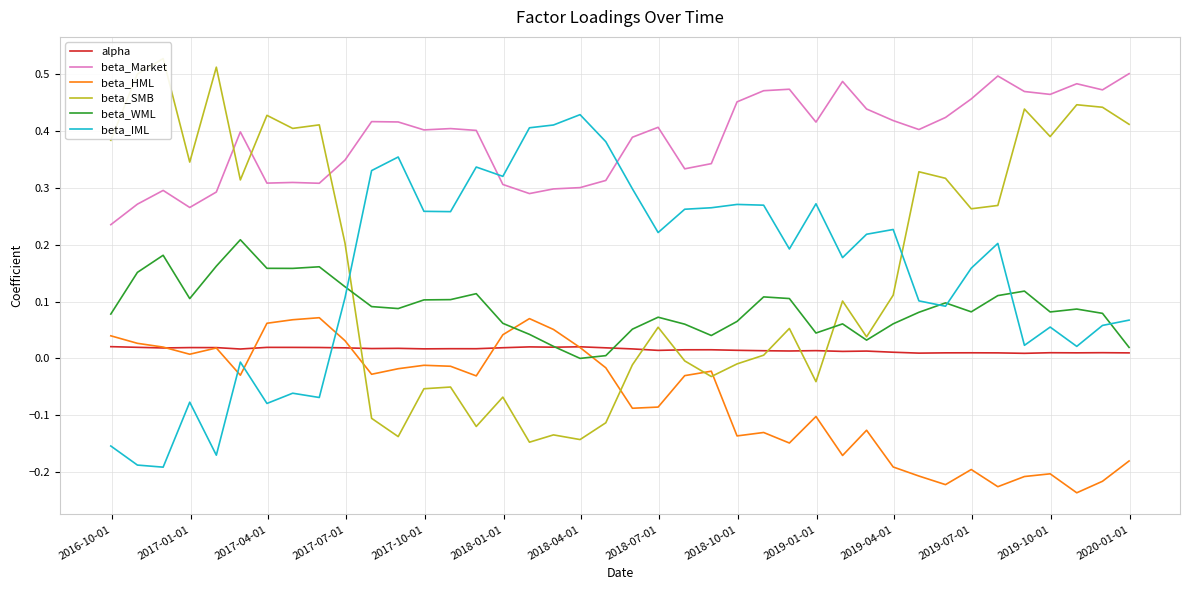

True or false: beta_Market and alpha cross at least once.

False